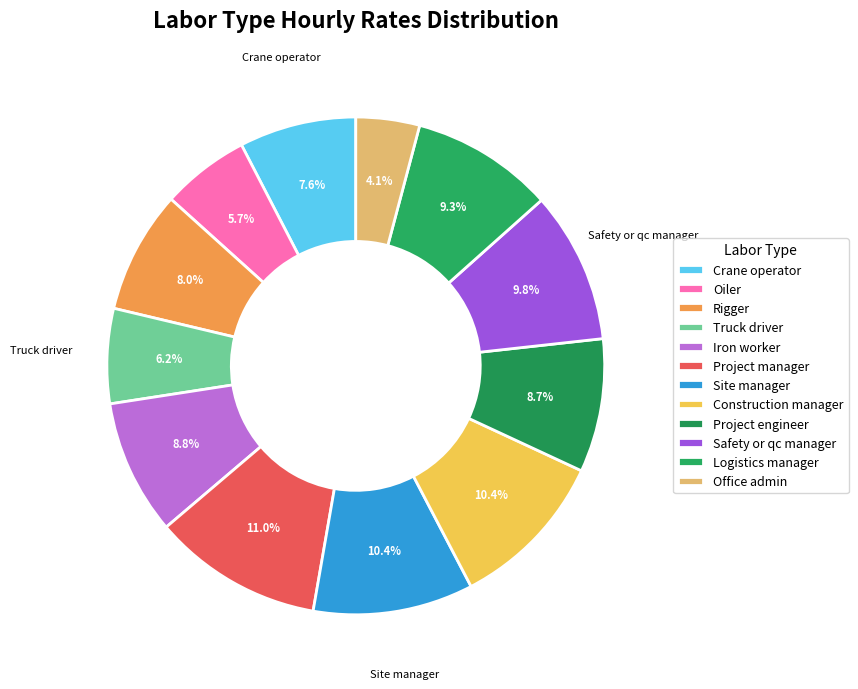

The Office admin slice represents 4% of the pie. True or false?

True